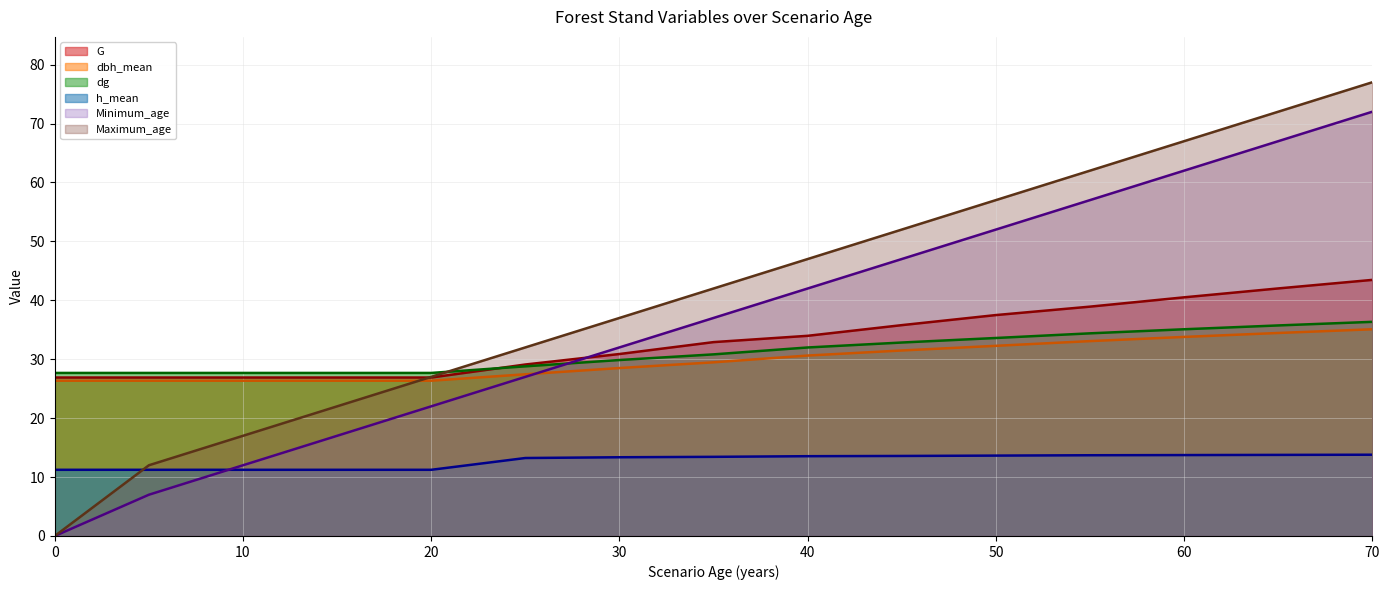

How many categories are shown in the chart?

15